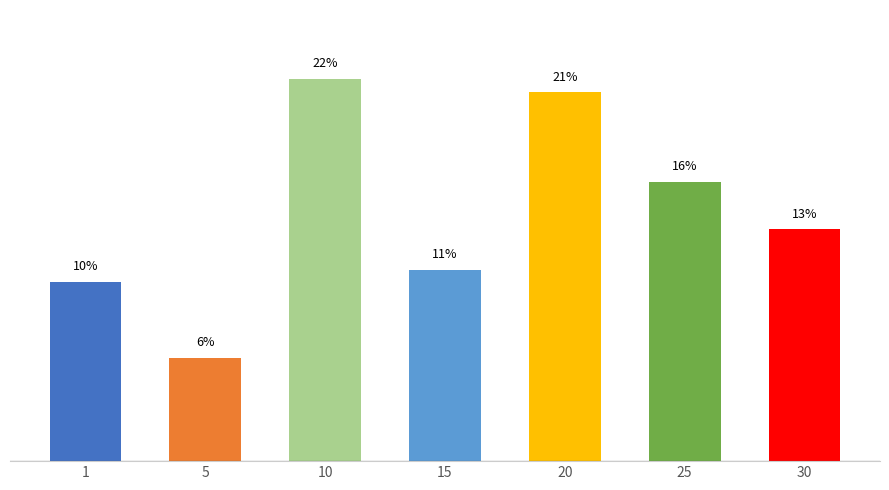

Does the chart contain any negative values?

No